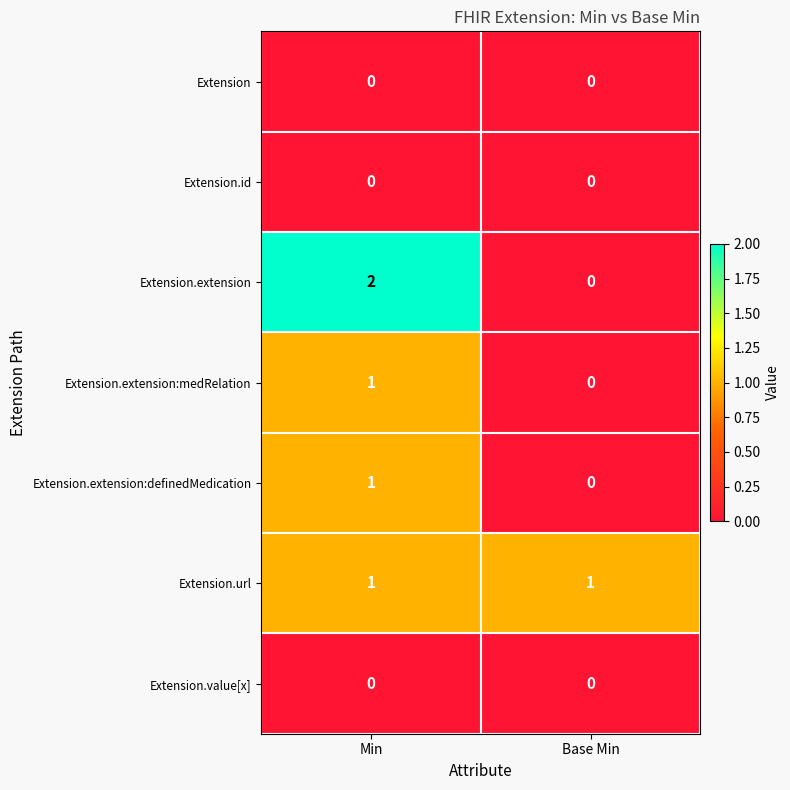

The value of Extension.id at Base Min is 0. True or false?

True